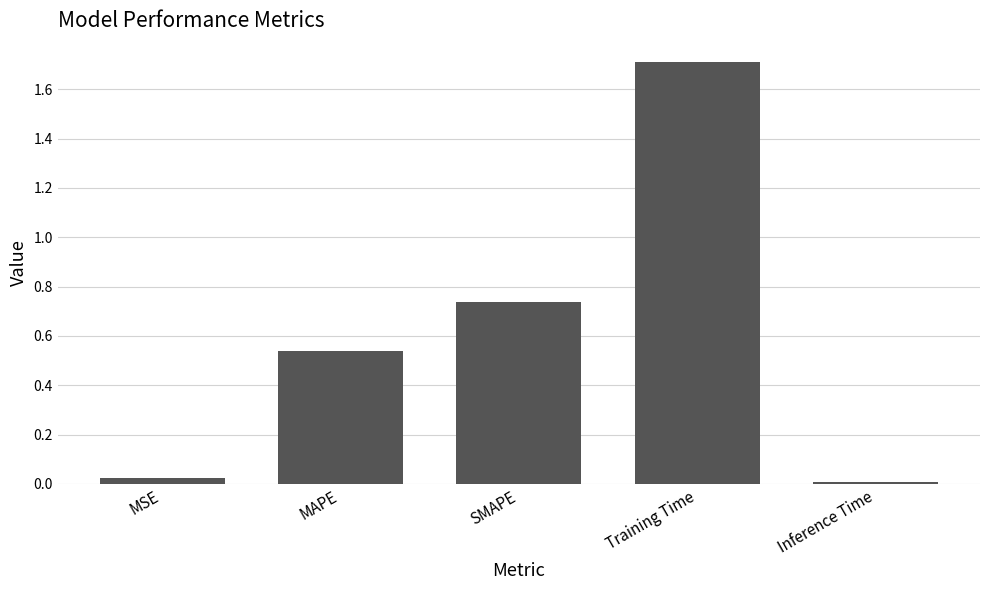

Between Inference Time and MSE, which is larger?

MSE